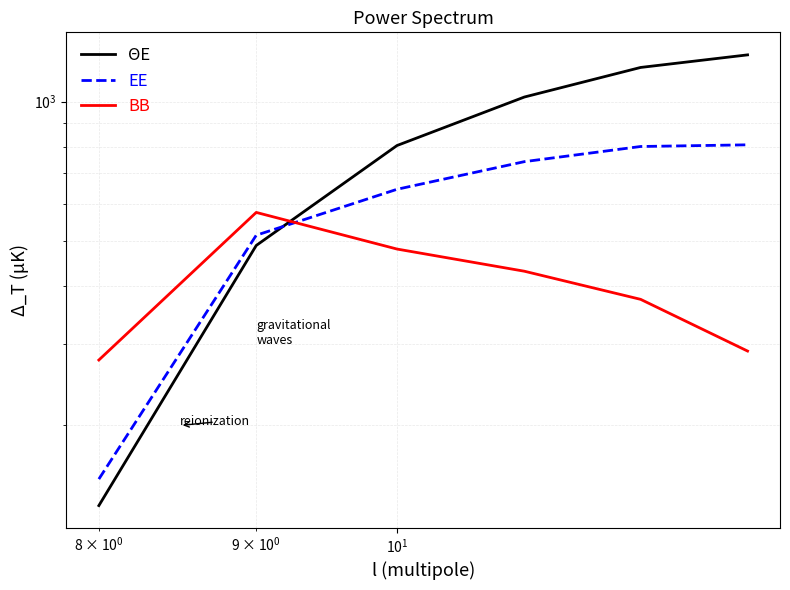

How many intersections are there between ΘE and BB?

1